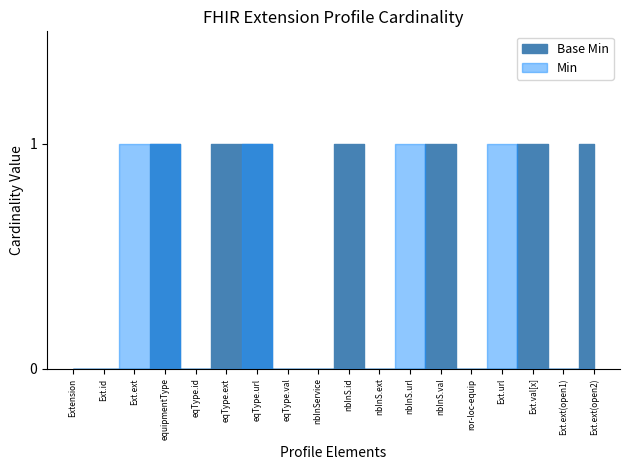

Is it true that the value at Extension.extension:nbInService.value is 2?

False